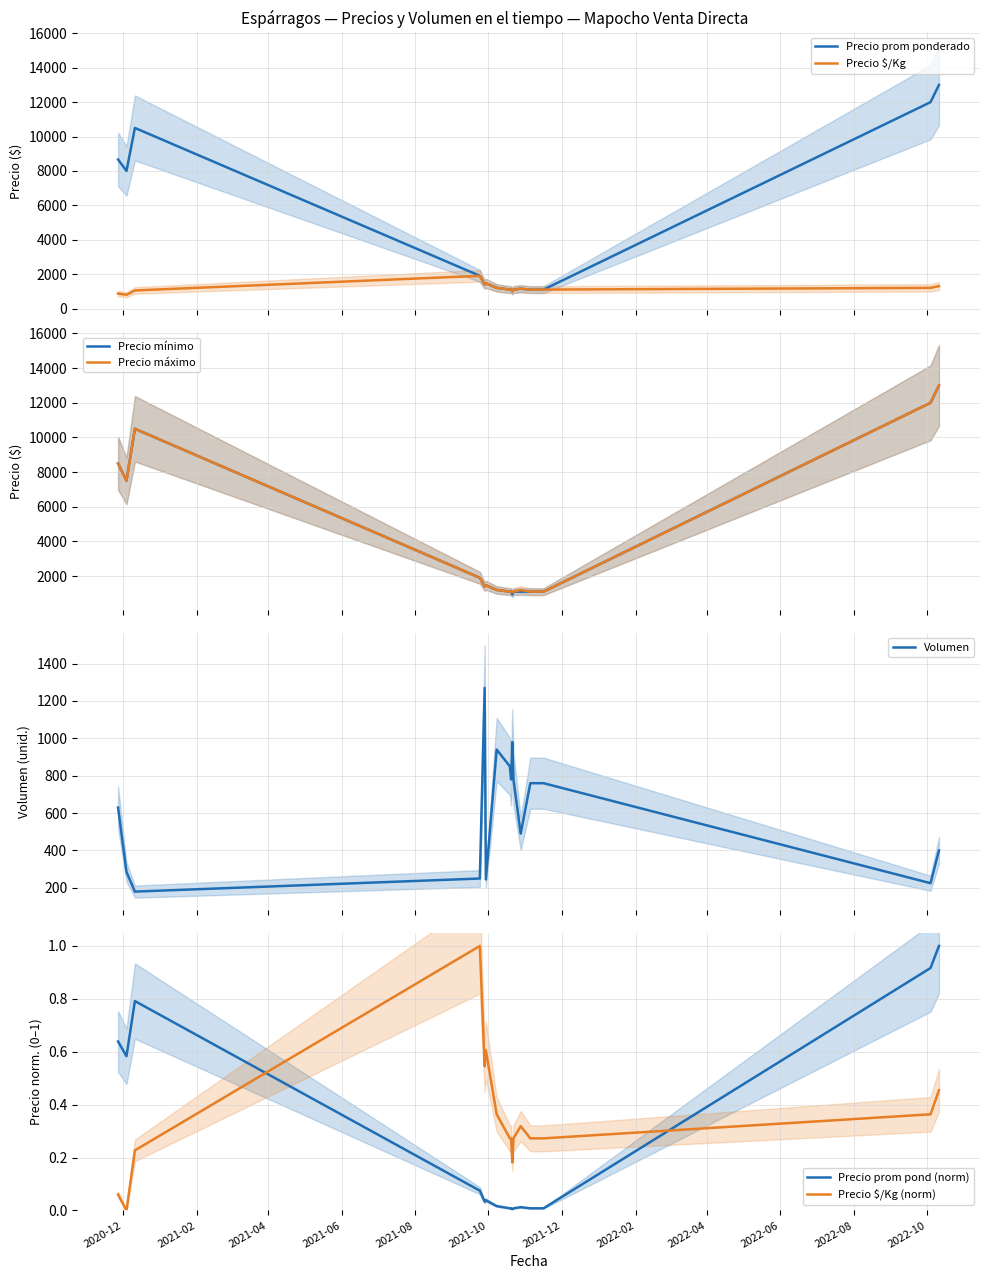

The value of Volumen at 2021-11-16 is 1253.5. True or false?

False